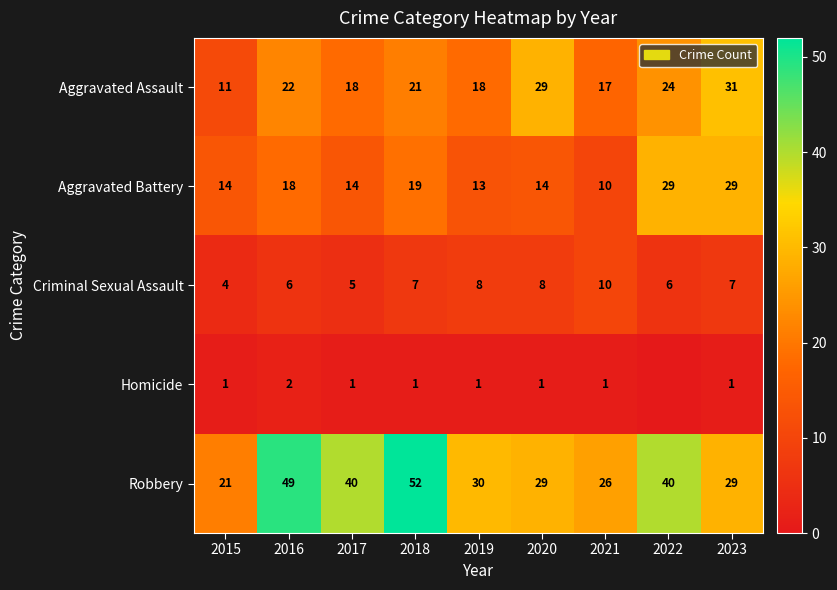

Is the value of Robbery at 2019 greater than the value of Homicide at 2015?

Yes